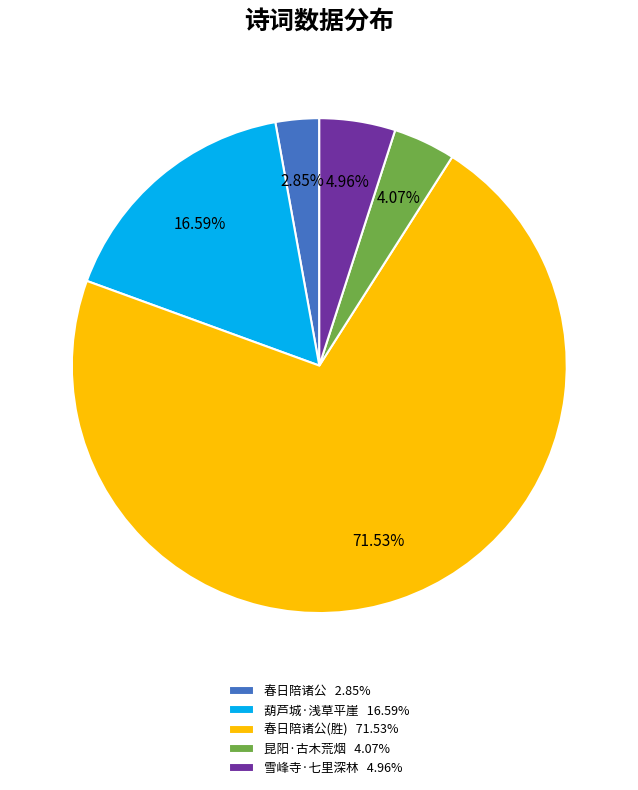

What is the ratio of the value at 雪峰寺·七里深林 4.96% to the value at 昆阳·古木荒烟 4.07%?

1.2